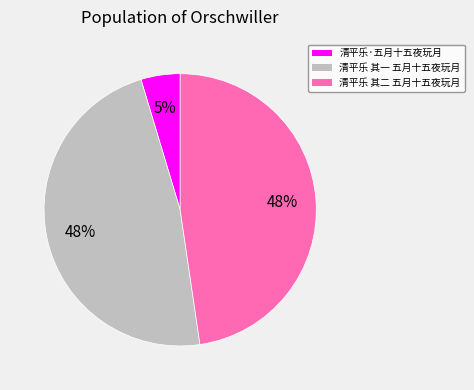

Which has a higher value, 清平乐·五月十五夜玩月 or 清平乐 其二 五月十五夜玩月?

清平乐 其二 五月十五夜玩月